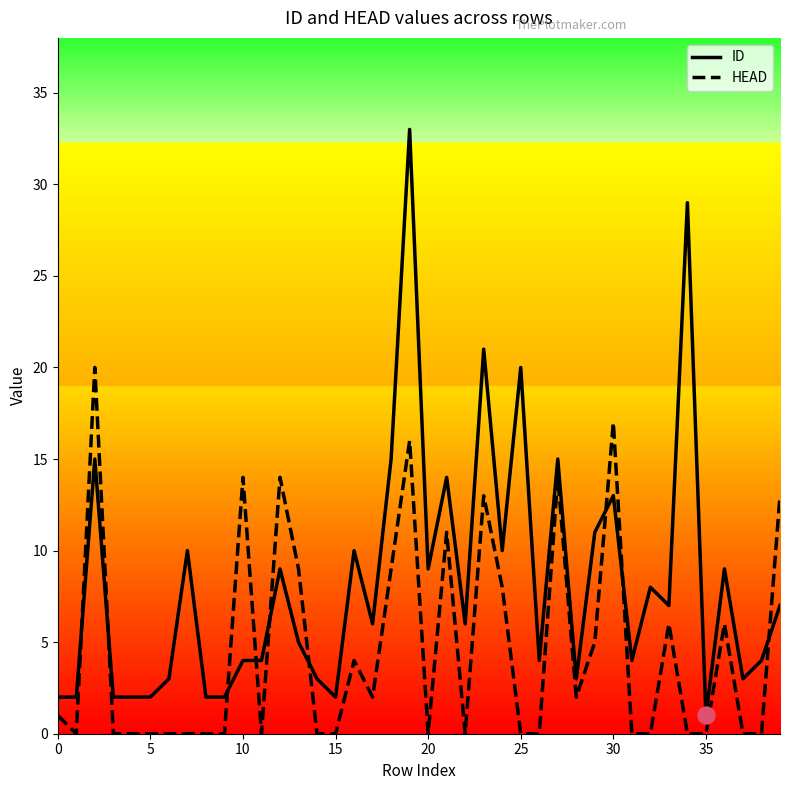

Which series has the largest Y range (max minus min)?

ID